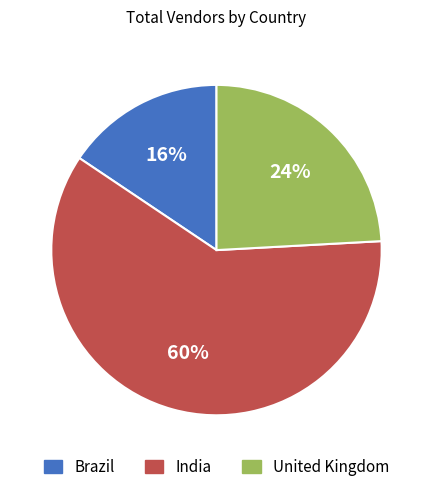

How many slices are in this pie chart?

3